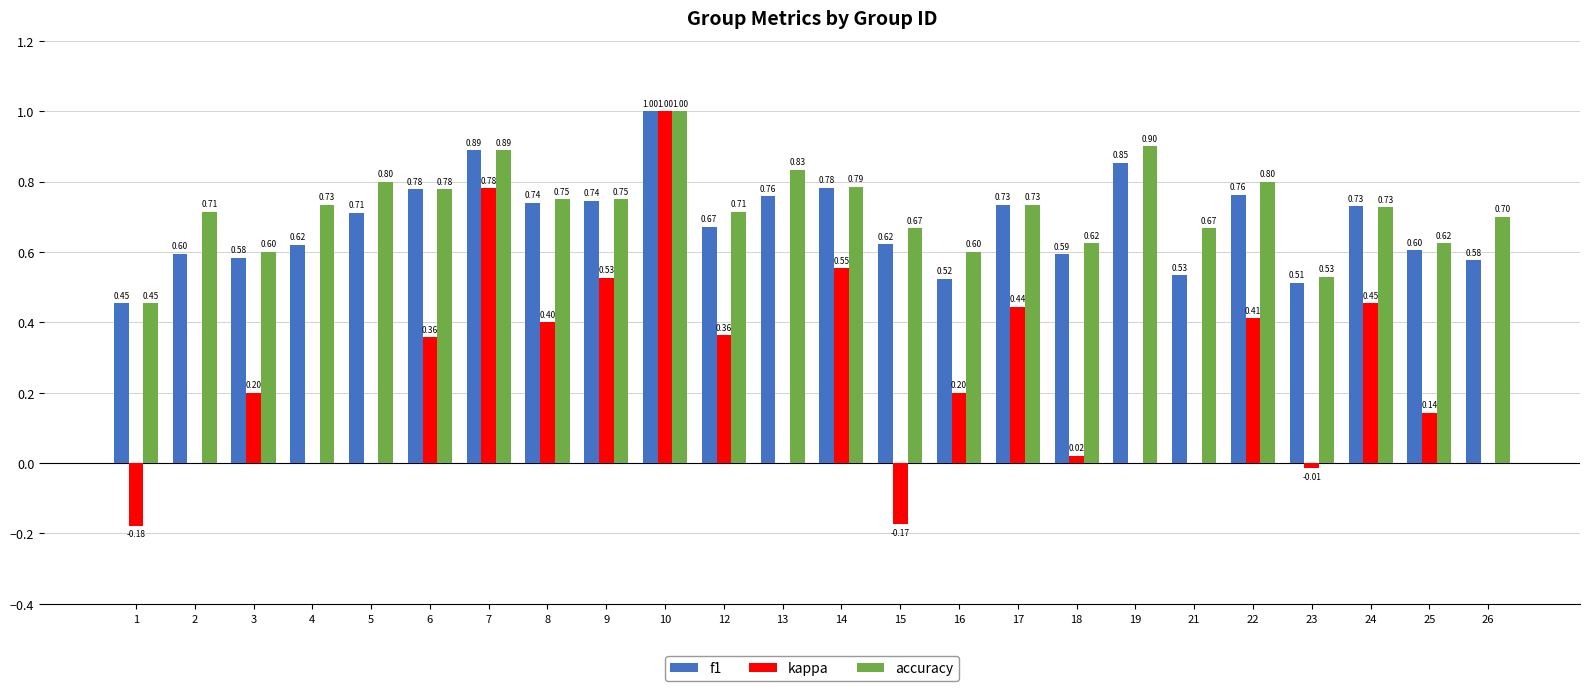

Are the bars grouped side by side (vs. stacked)?

Yes